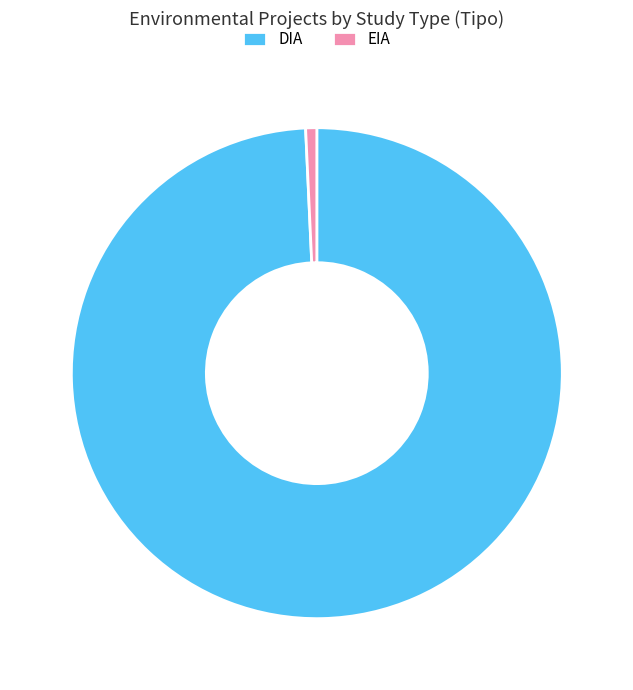

Which slice represents more than half of the pie?

DIA